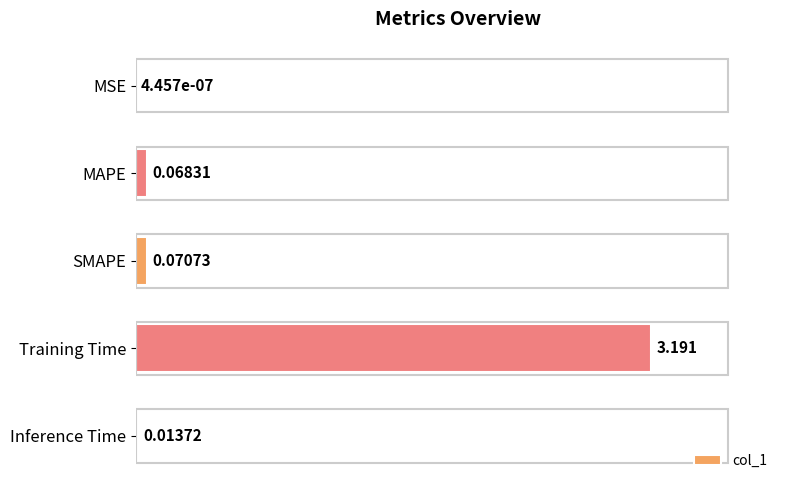

Which has a higher value, SMAPE or MSE?

SMAPE